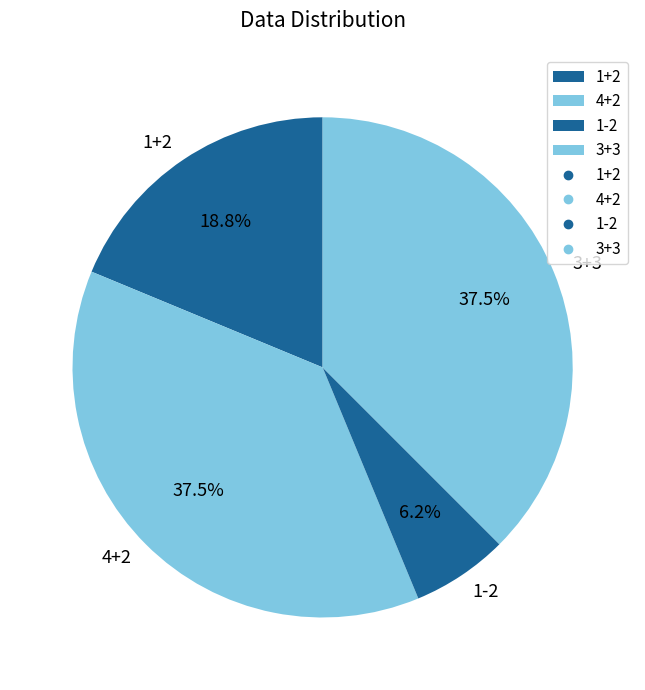

Which slice is the smallest?

1-2